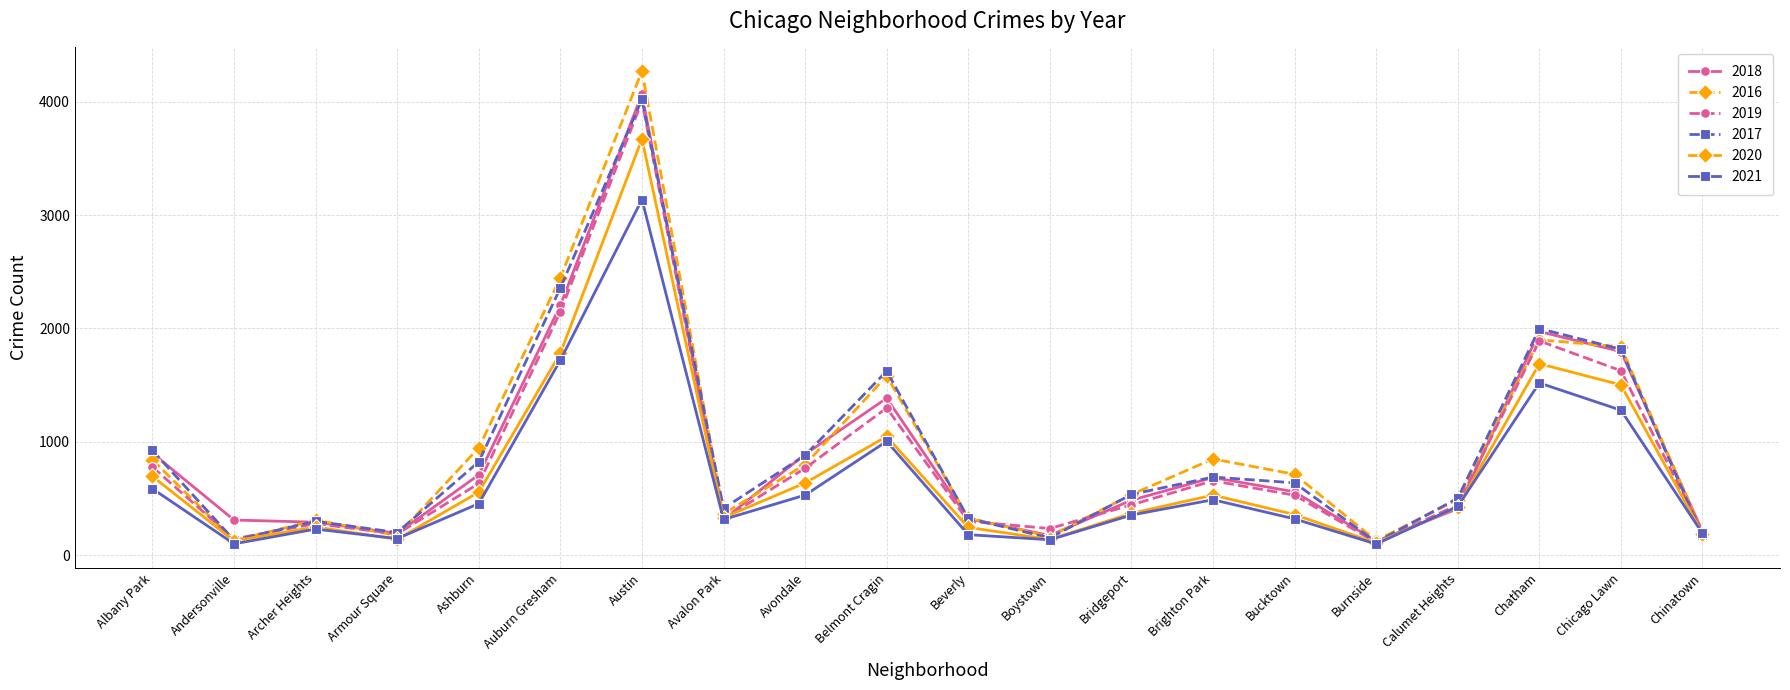

What is the spread (max minus min) of values at Beverly?

147